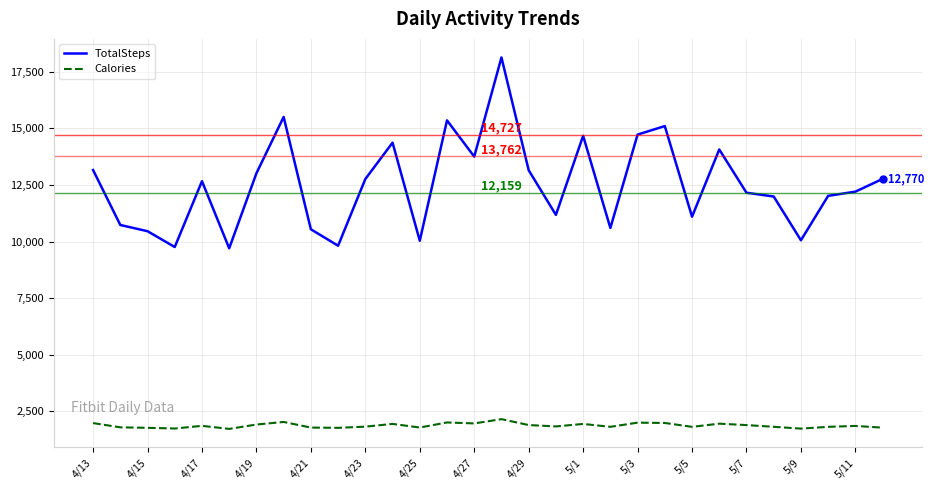

List the series in order of their overall mean, highest first.

TotalSteps, Calories